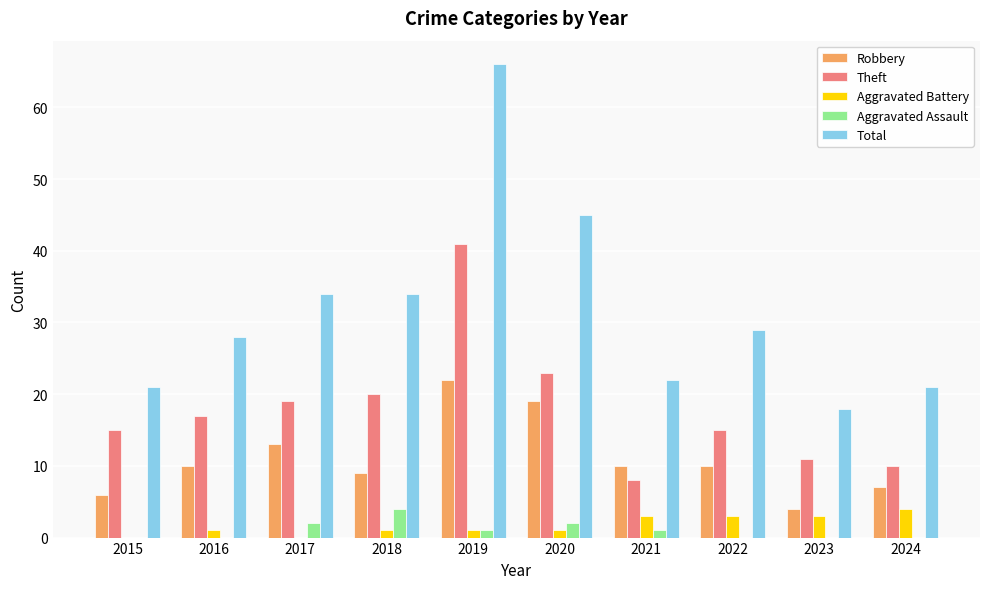

At which label does Theft reach its peak?

2019